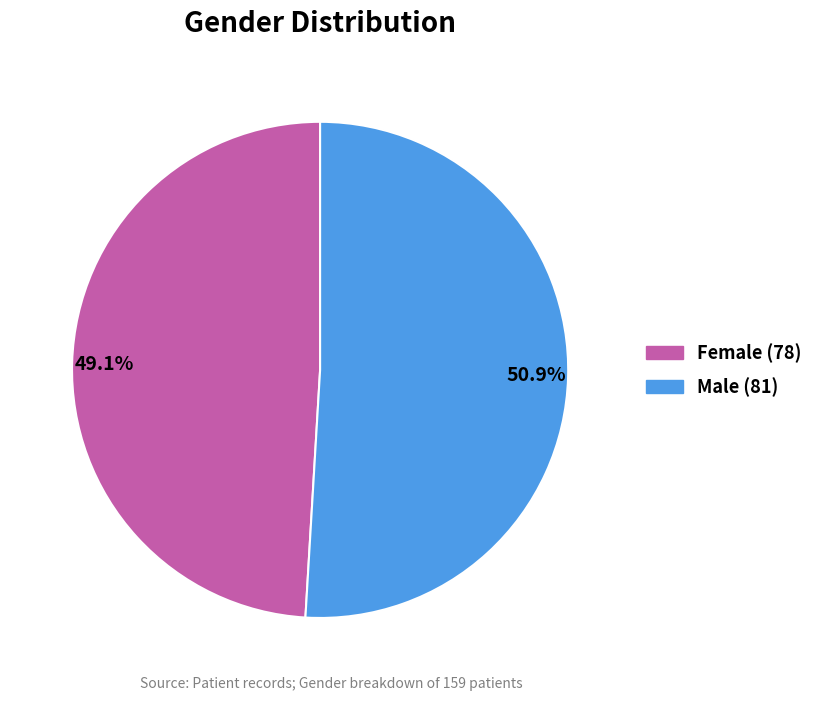

Between 49.1% and 50.9%, which is larger?

50.9%